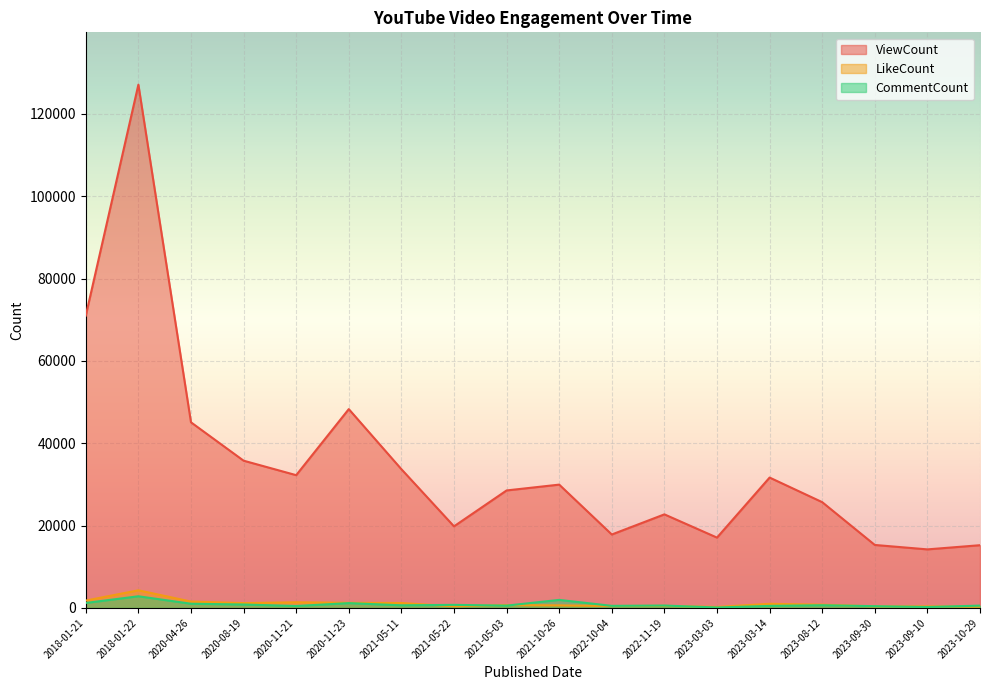

Between 2020-04-26 and 2021-05-22, which is larger?

2020-04-26